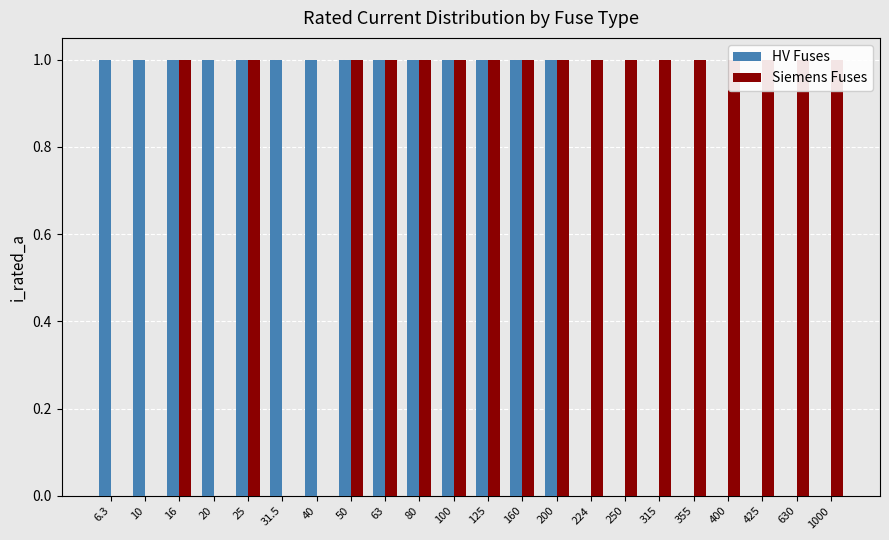

At which category is the sum across all series the highest?

16